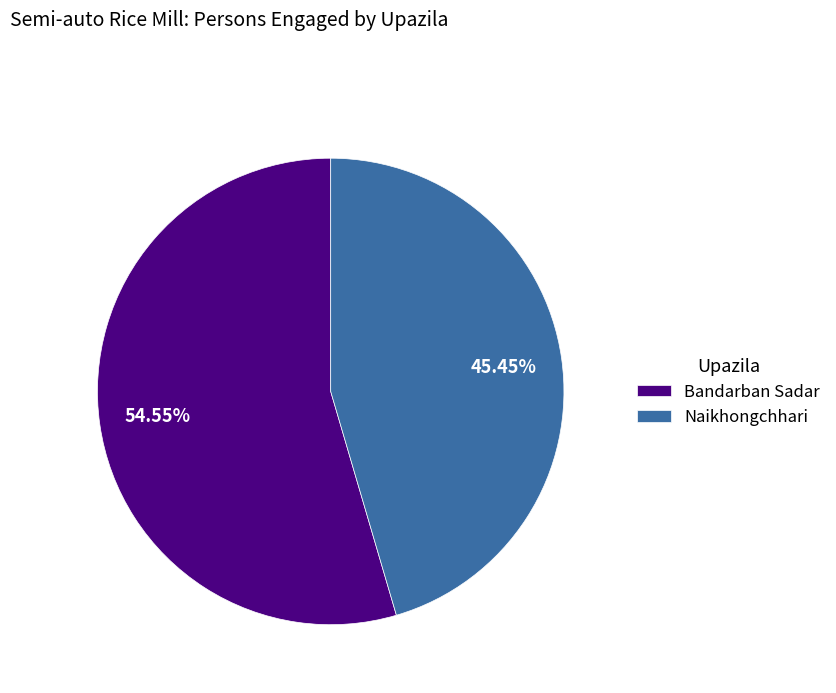

To the nearest percent, what is the average slice percentage?

50%